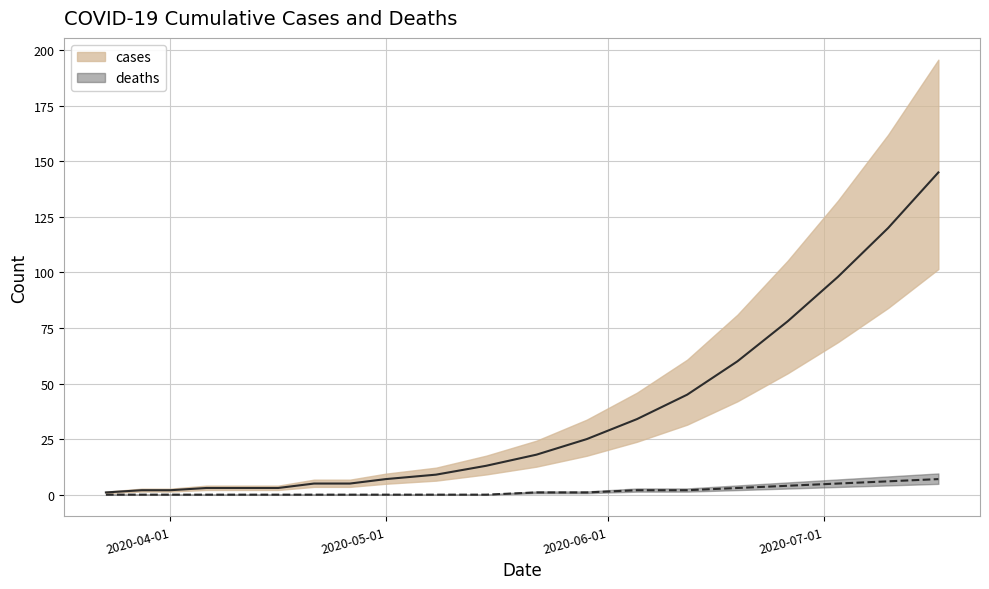

What value does the deaths series have at 2020-05-29?

1